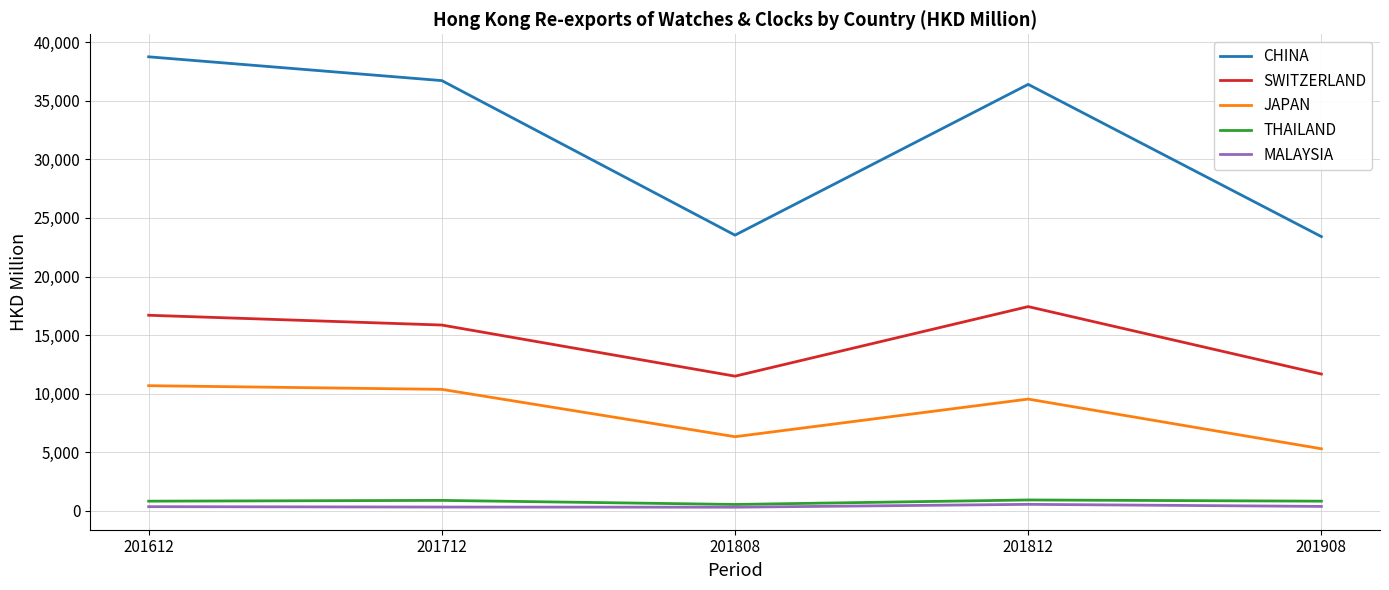

What is the spread (max minus min) of values at 201812?

35821.6